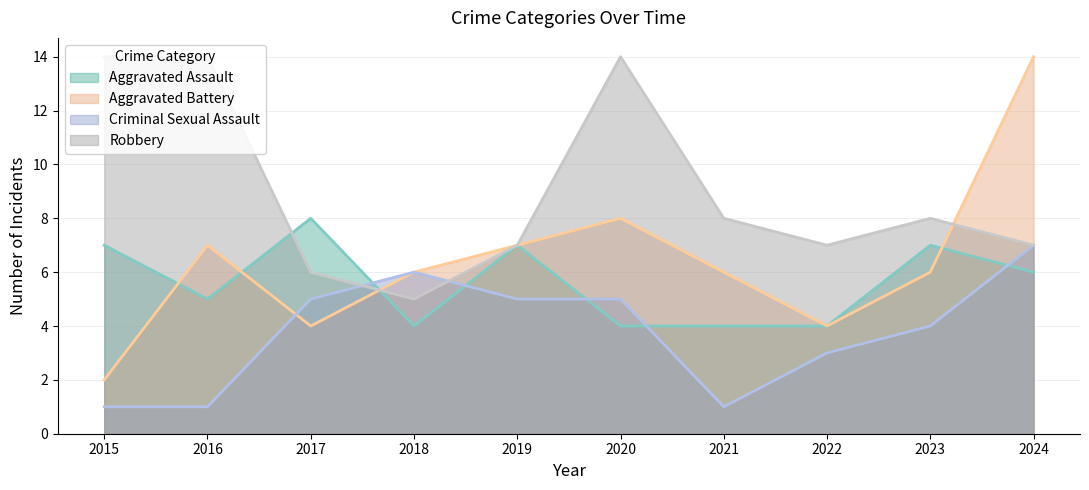

What is the difference between the highest and lowest values at 2020?

10